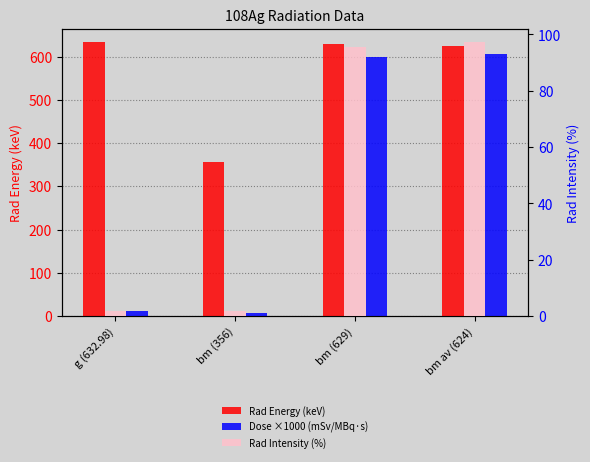

What is the difference between the maximum and minimum values in the Rad Energy (keV) series?

277.0